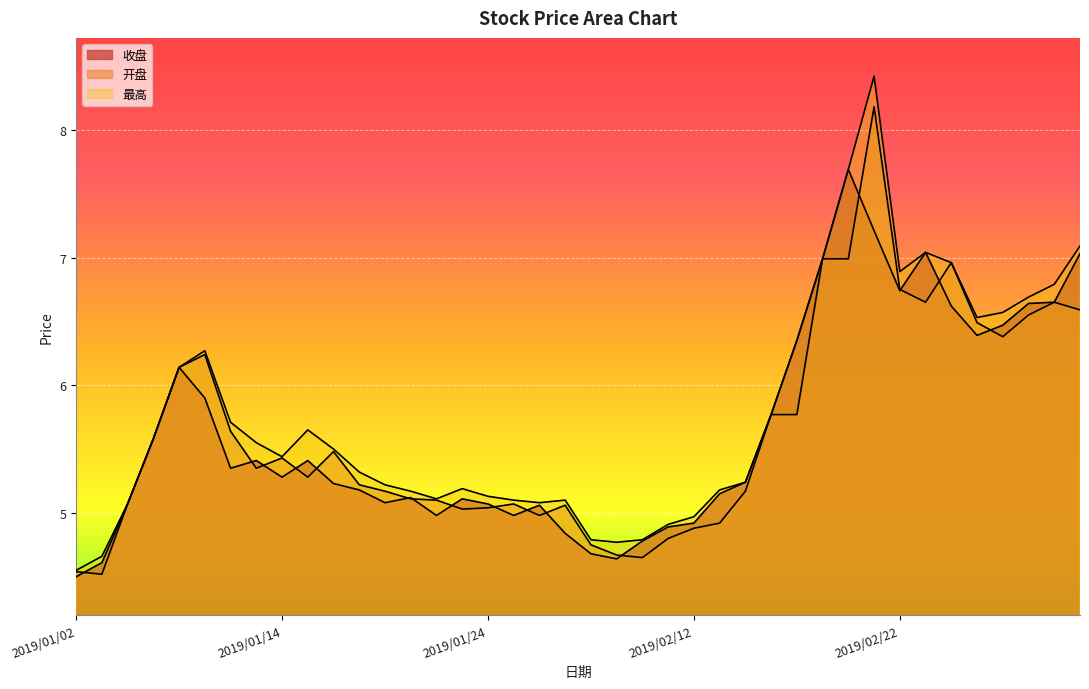

What is the spread (max minus min) of values at 2019/01/28?

0.1